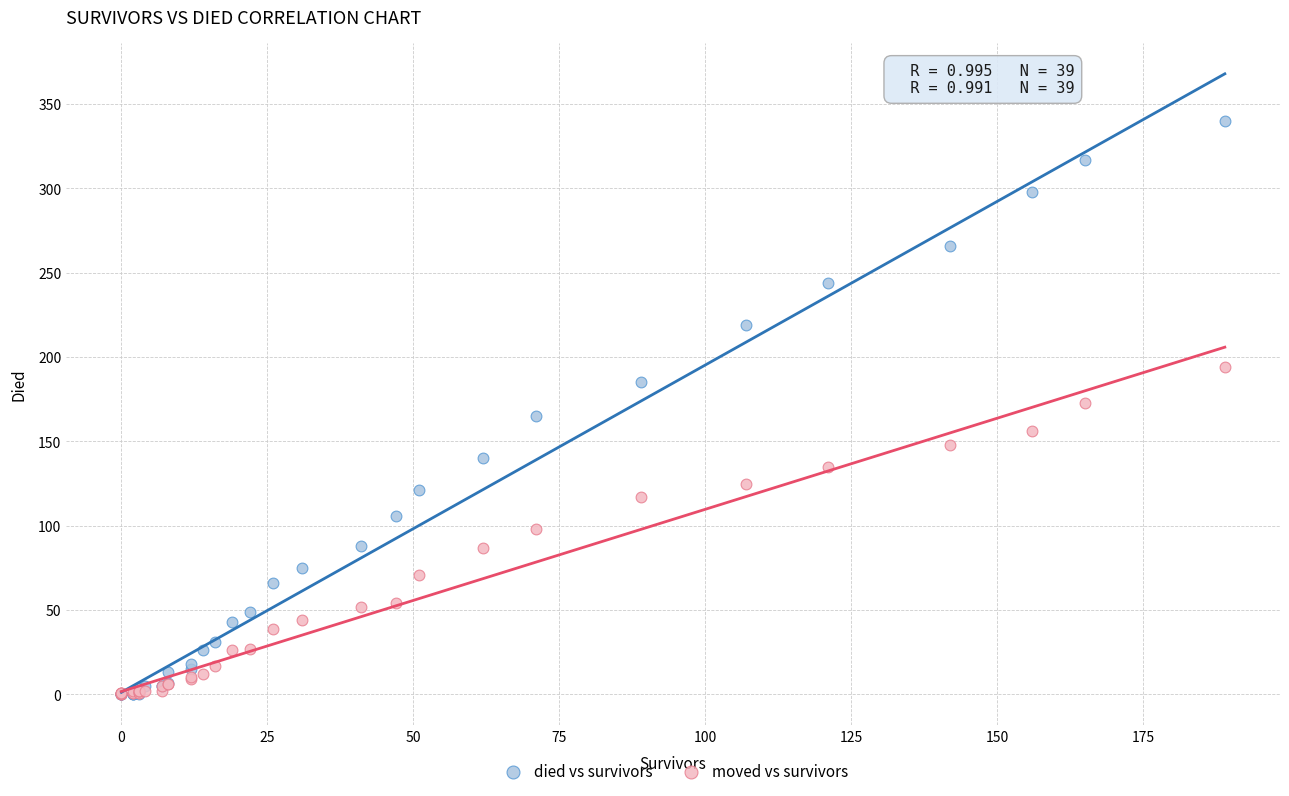

What are all the series names shown in the legend?

died vs survivors, moved vs survivors